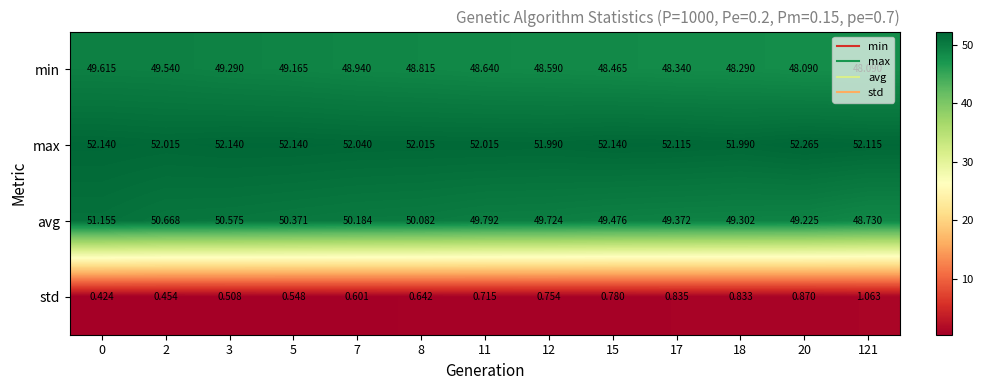

Rank the series by their maximum value, from lowest to highest.

std, min, avg, max